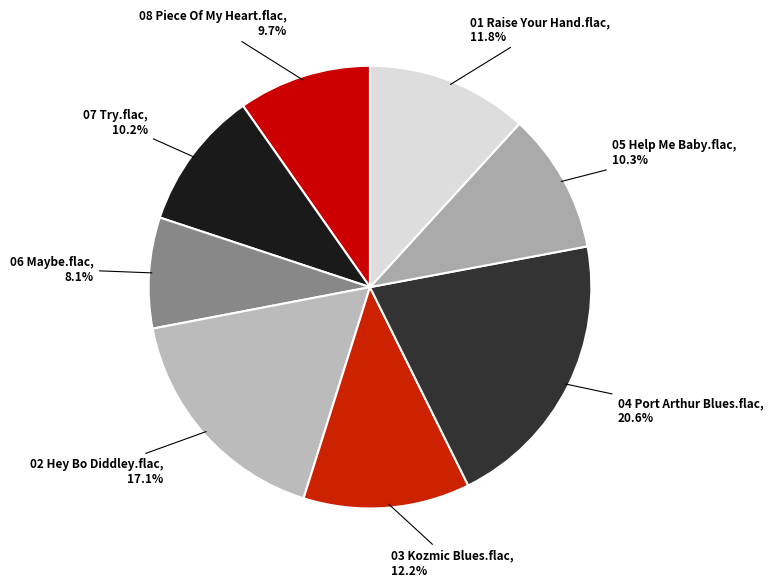

To the nearest percent, what is the average slice percentage?

12%